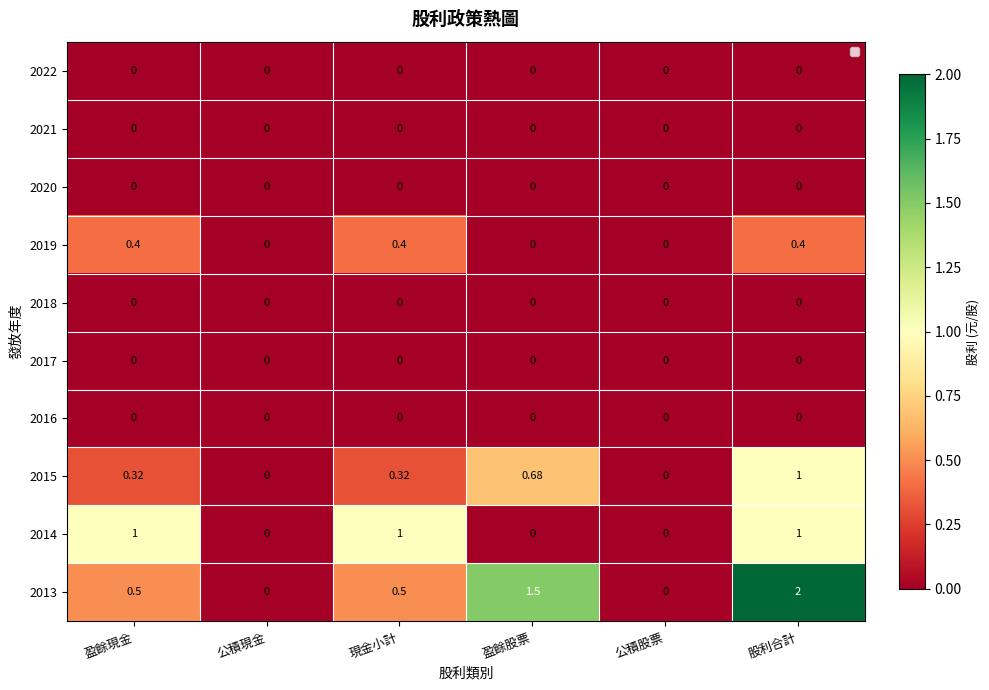

How many data points in 2019 are above 0?

3